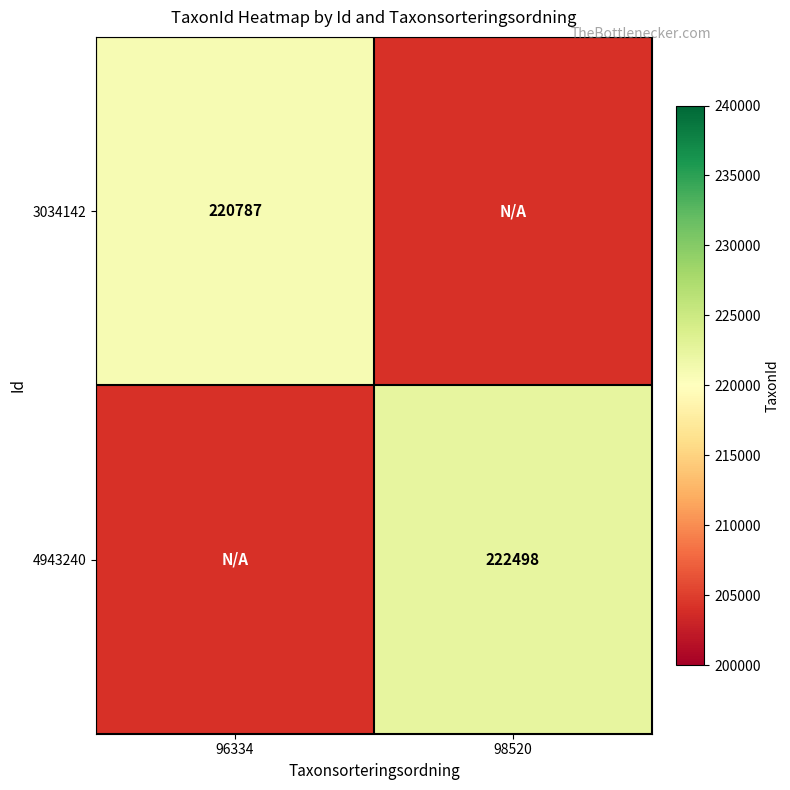

The 4943240 series shows 84026 at 98520. True or false?

False